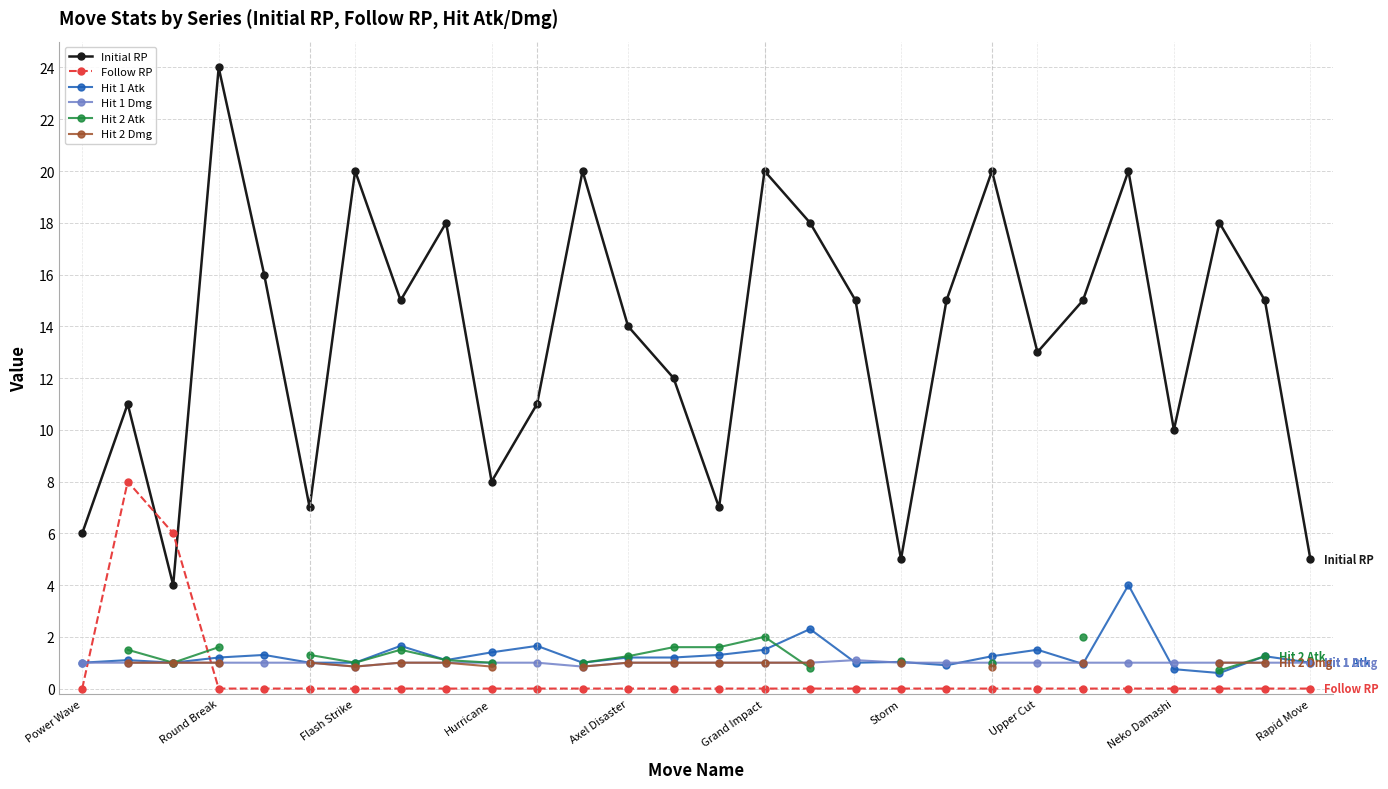

True or false: Follow RP has a value of 0.0 at Axel Disaster.

True